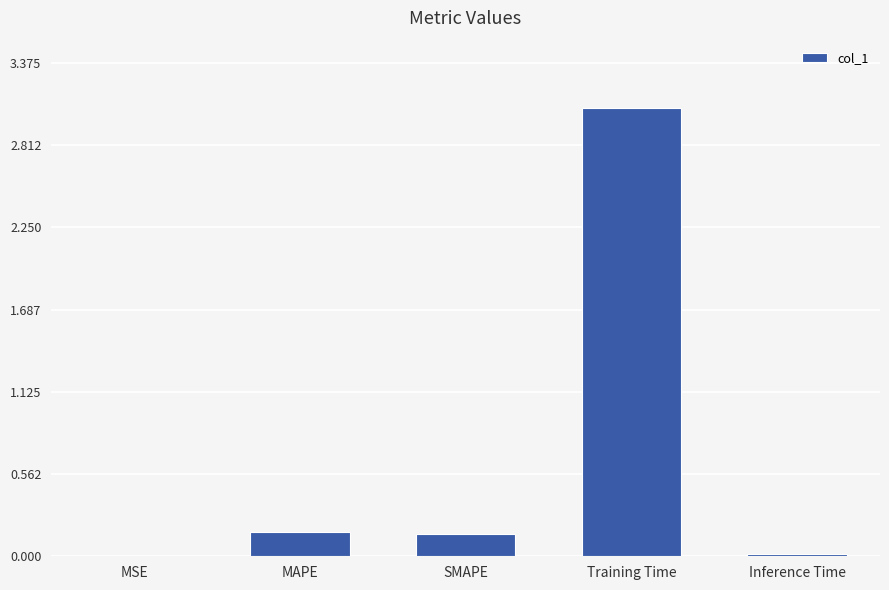

Is it true that the value at Inference Time is 0.0?

True